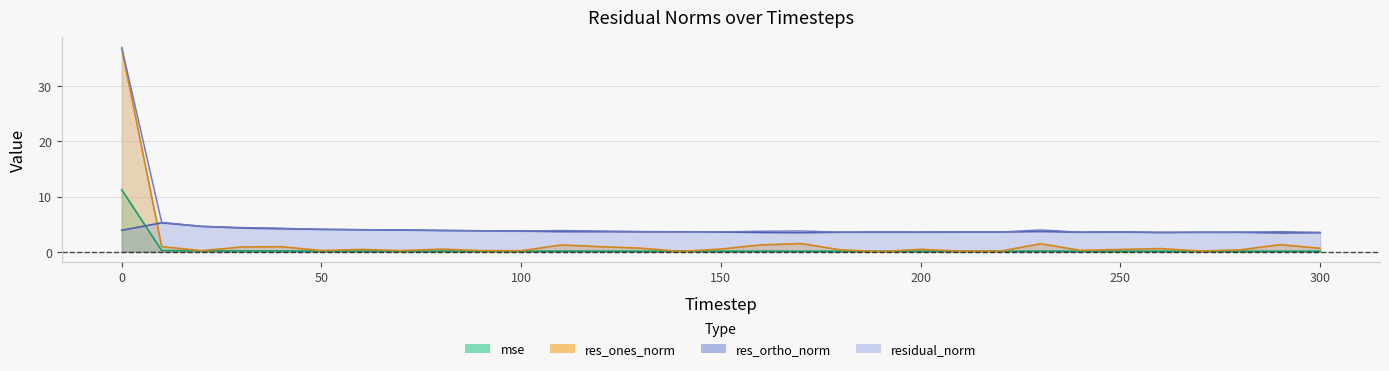

What is the maximum value for res_ortho_norm?

5.2